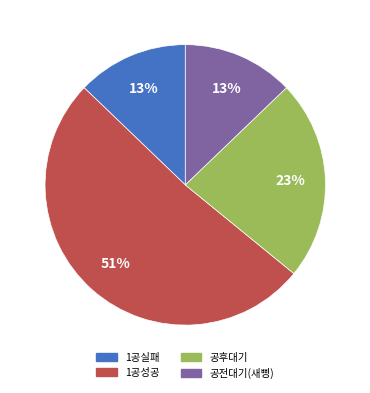

How many slices are in this pie chart?

4